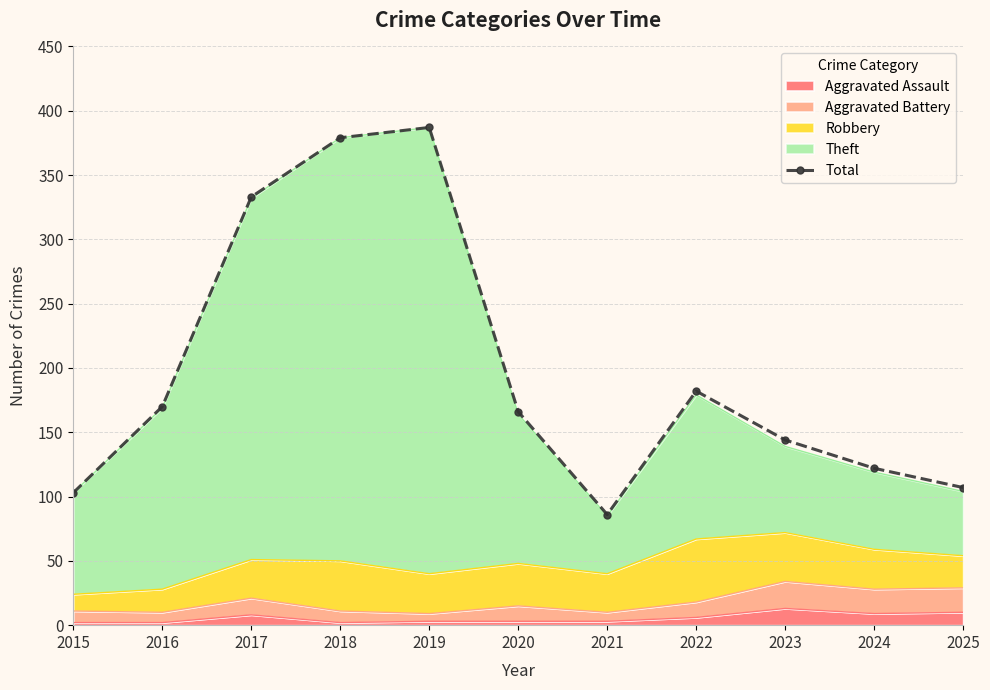

What is the ratio of the value at 2017 to the value at 2018?

0.9